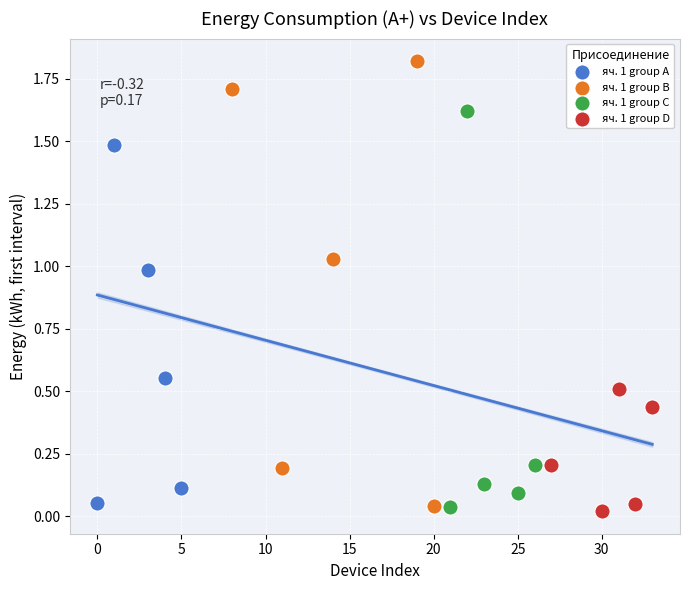

Which series contains the highest Y value?

яч. 1 group B